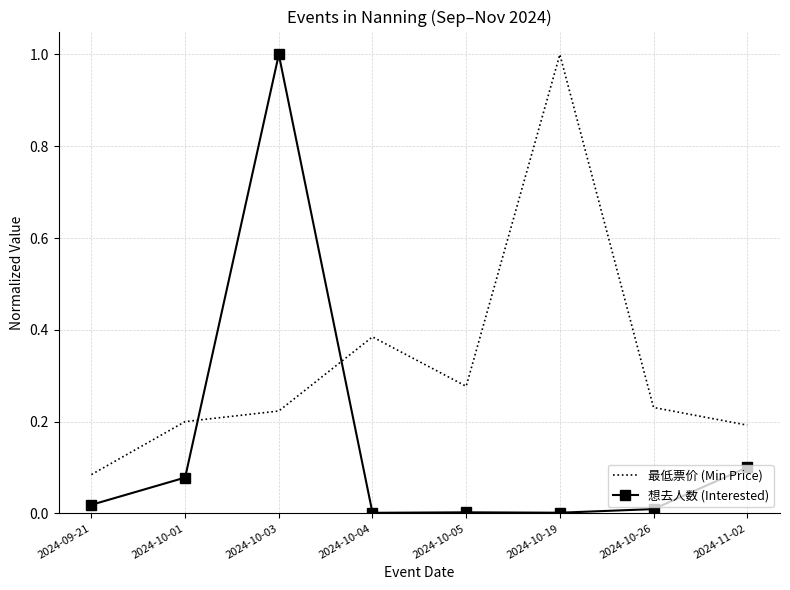

Rank the series at 2024-10-03 from lowest to highest value.

最低票价 (Min Price), 想去人数 (Interested)